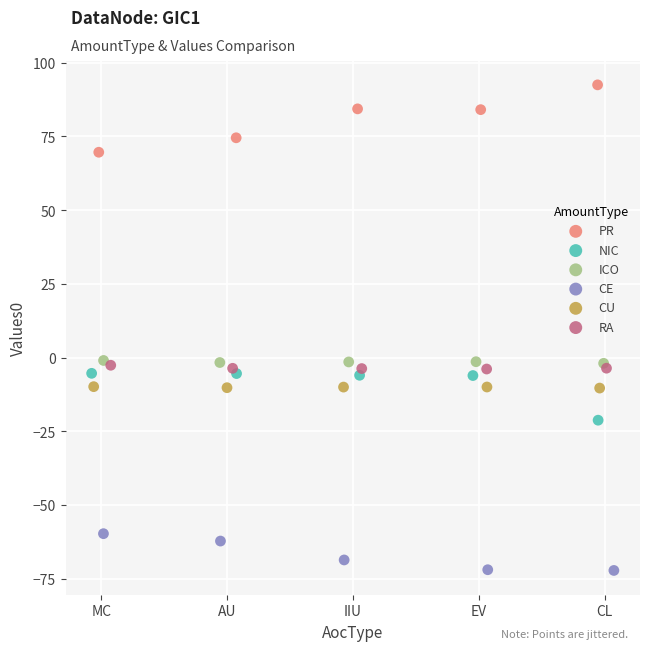

Which series reaches the minimum Y coordinate?

CE